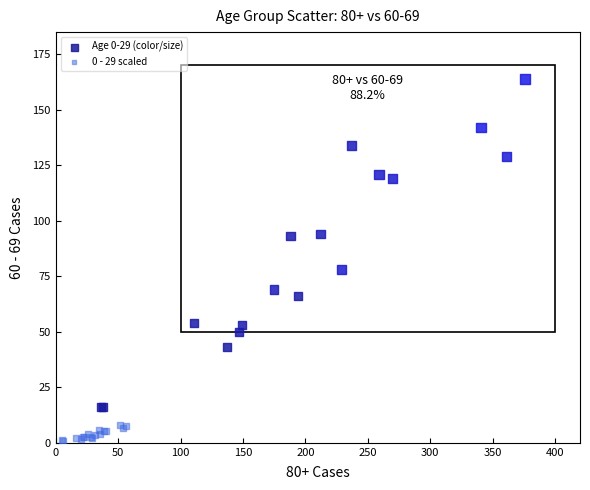

Which series has the largest Y range (max minus min)?

Age 0-29 (color/size)